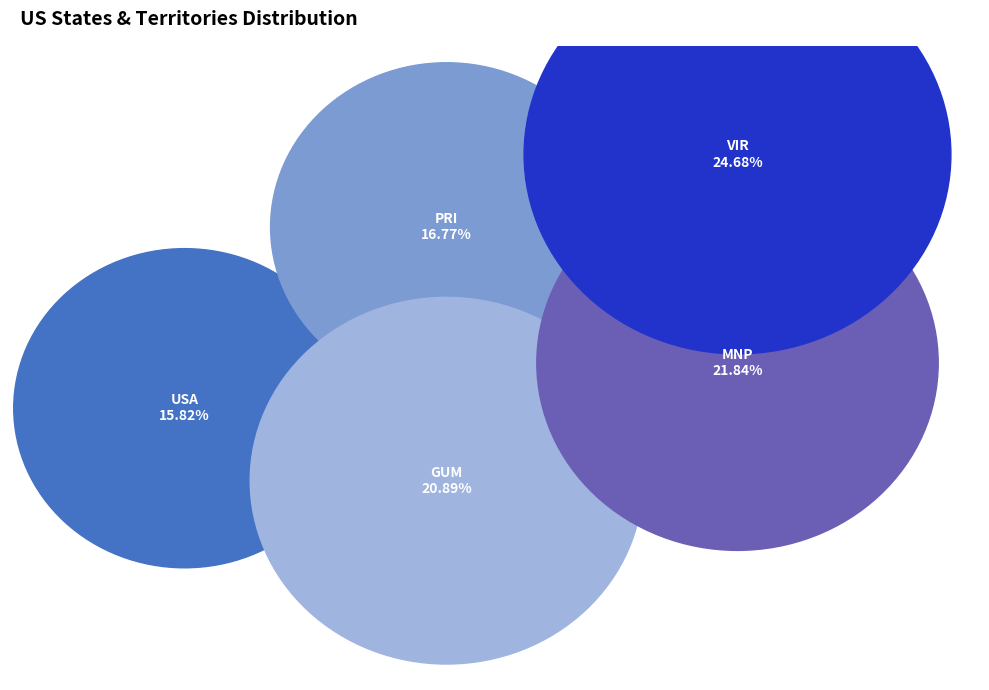

Does any single category account for the majority?

No